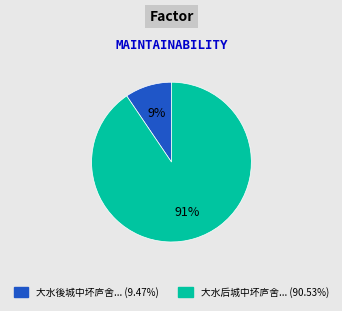

Is there any slice that represents more than half of the pie?

Yes